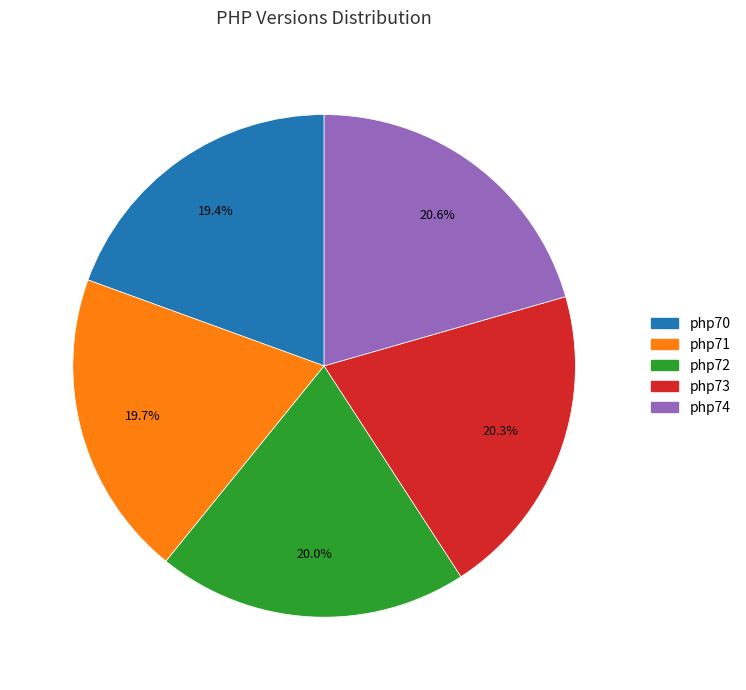

To the nearest percent, what percentage of the pie is php72?

20%